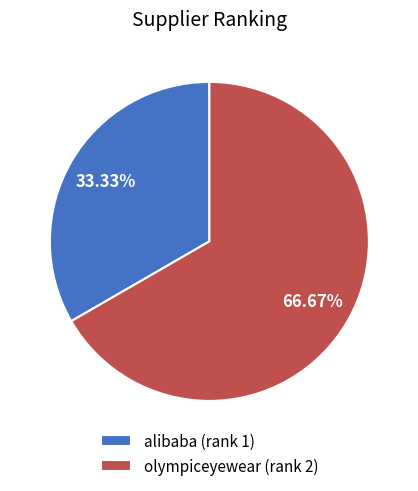

Combined, what portion of the pie is alibaba and olympiceyewear?

100.0%